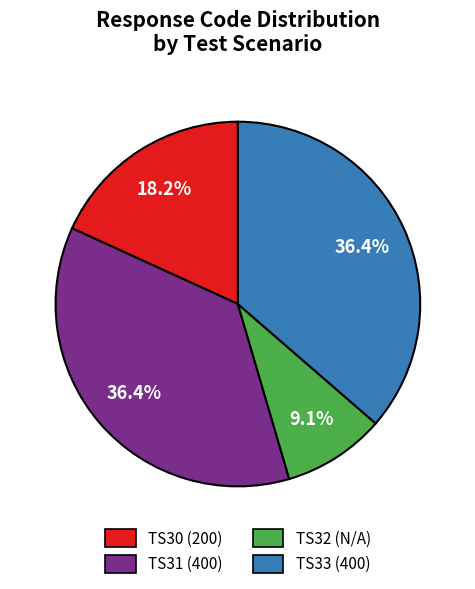

Combined, do TS31 and TS30 account for over 50%?

Yes